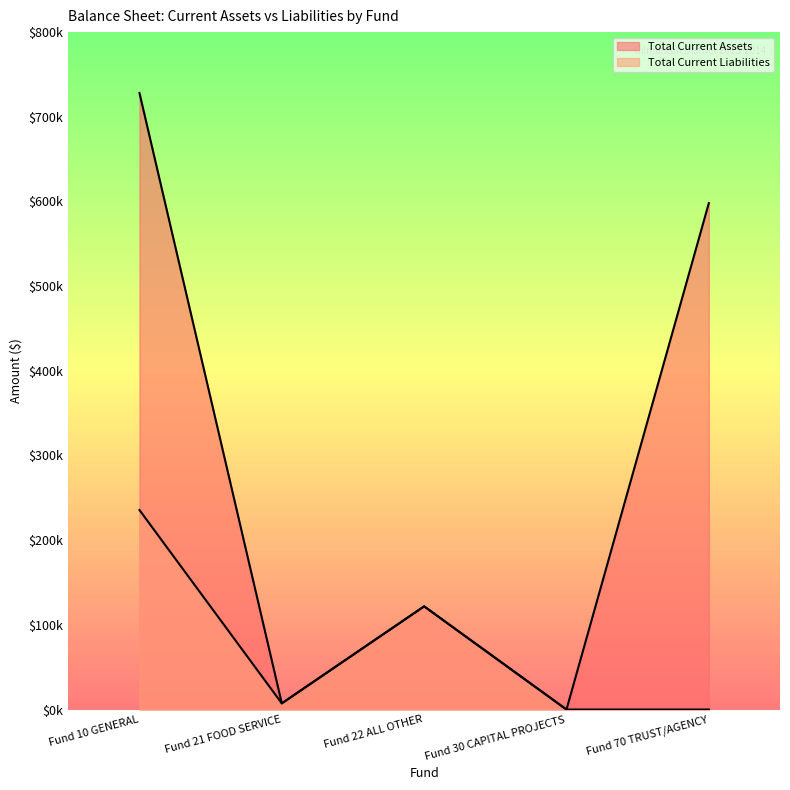

At which label is Total Current Assets closest to 364047?

Fund 70 TRUST/AGENCY